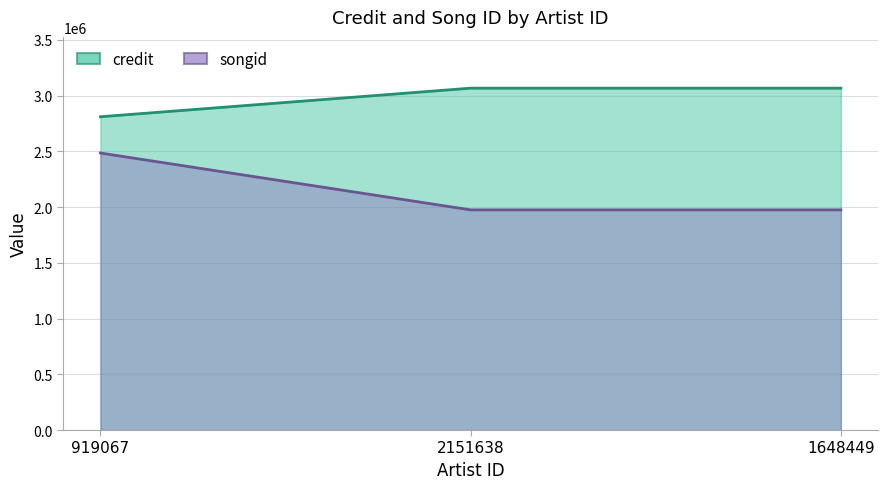

The value of songid at 1648449 is 1975477. True or false?

True